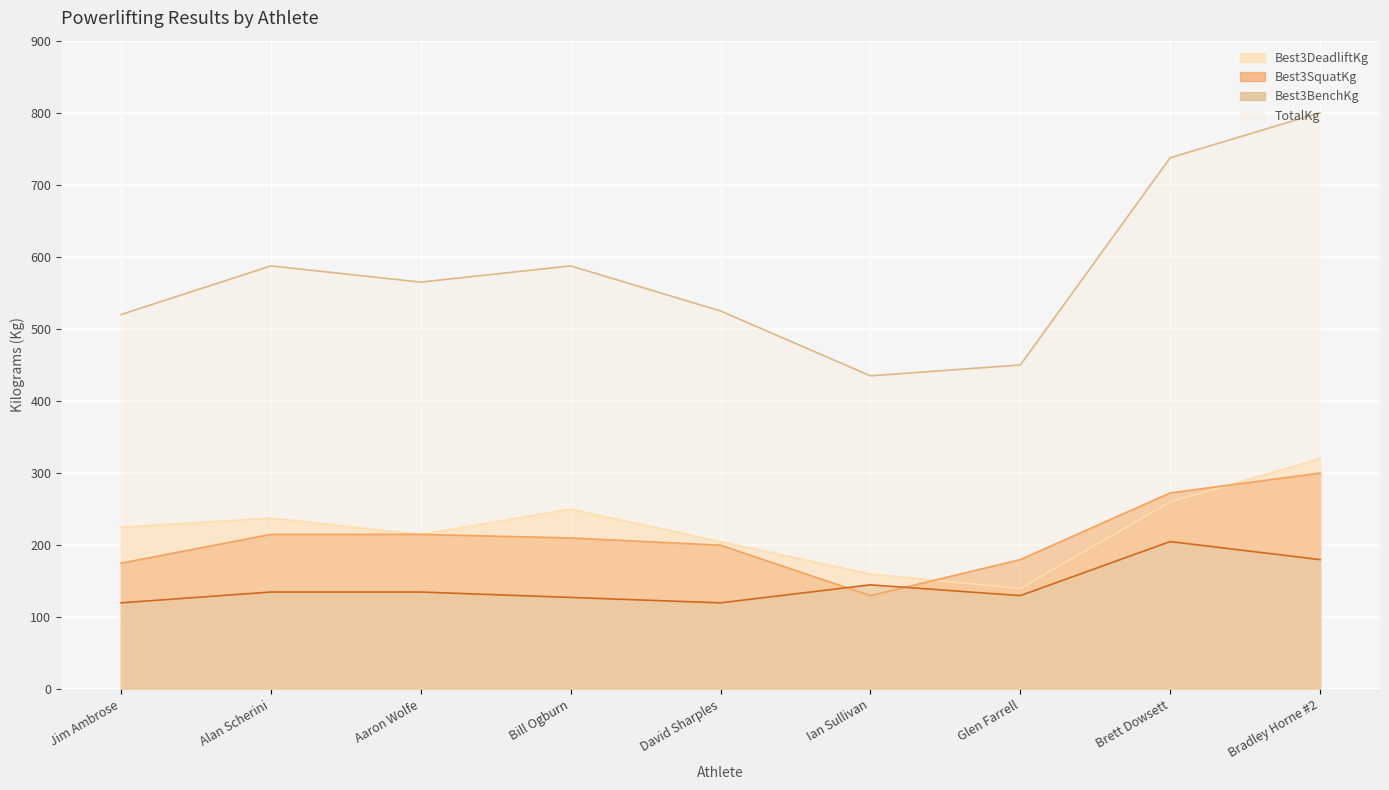

What is the spread (max minus min) of values at Aaron Wolfe?

430.0